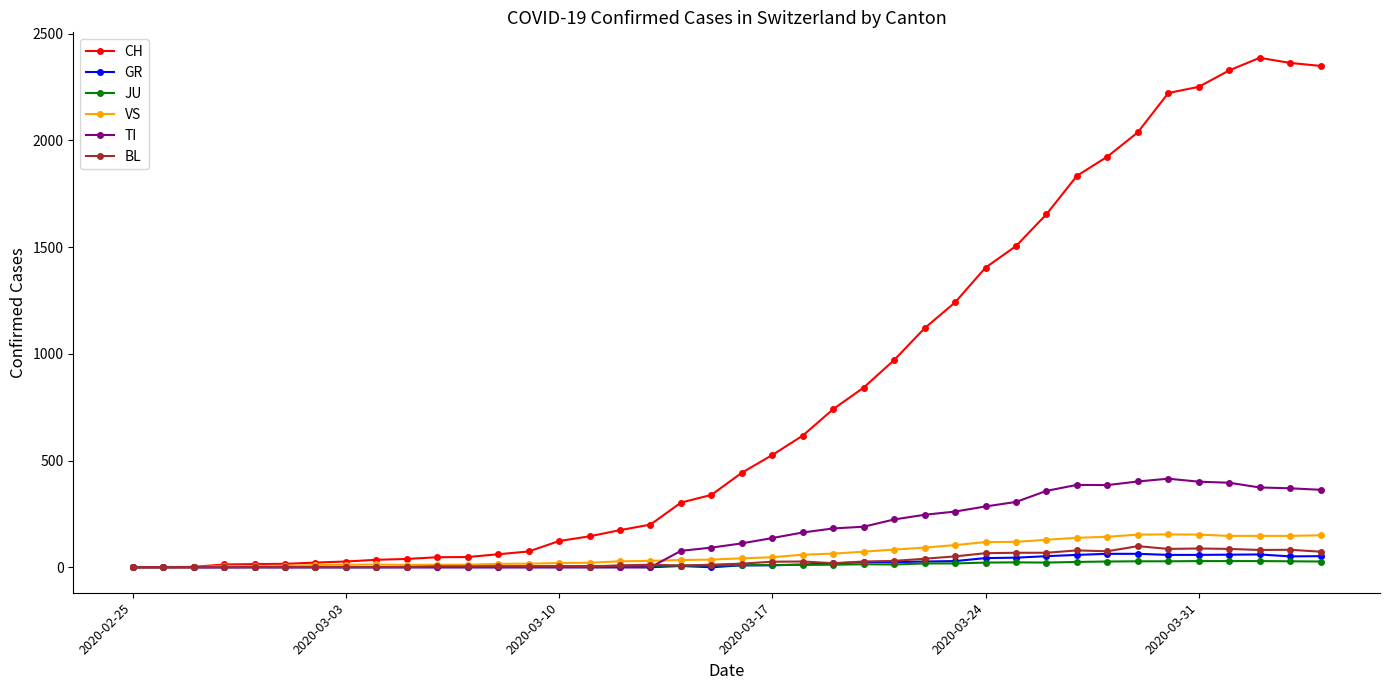

What is the highest value of the VS series?

154